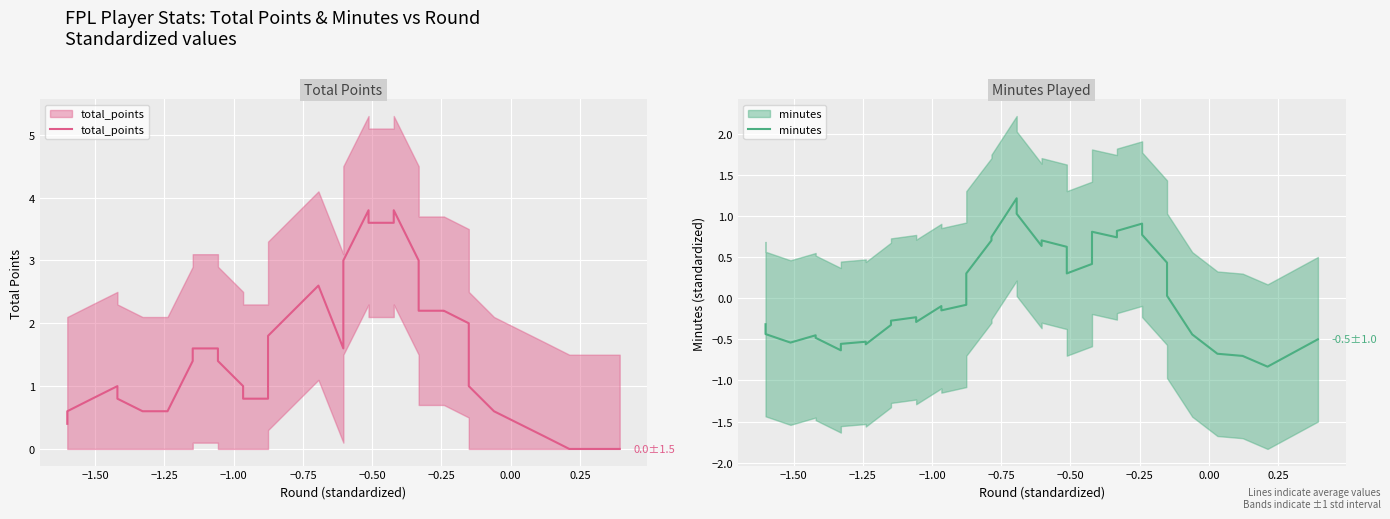

Rank the series by their average value, from highest to lowest.

total_points, minutes